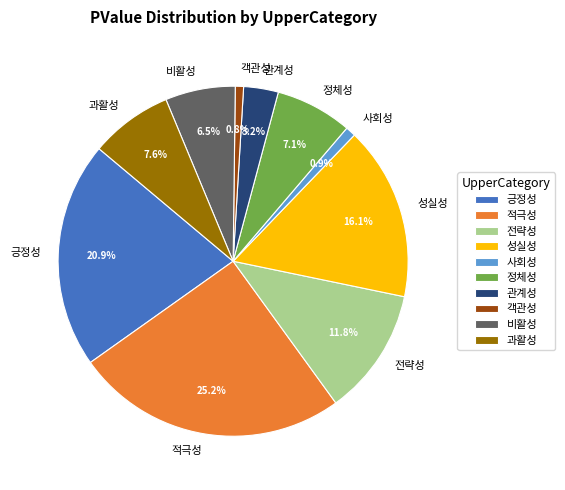

How many segments does this pie chart have?

10